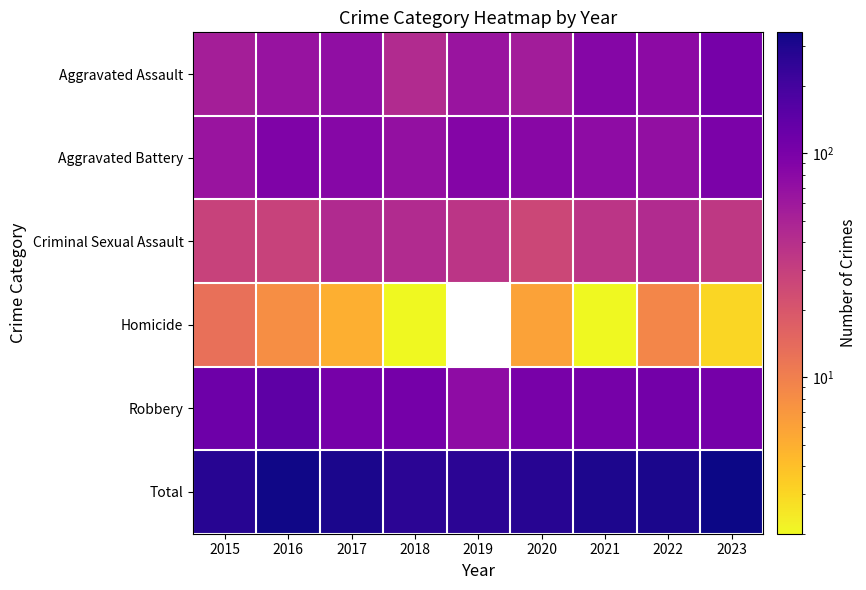

Is it true that Criminal Sexual Assault equals 43.0 at 2018?

True